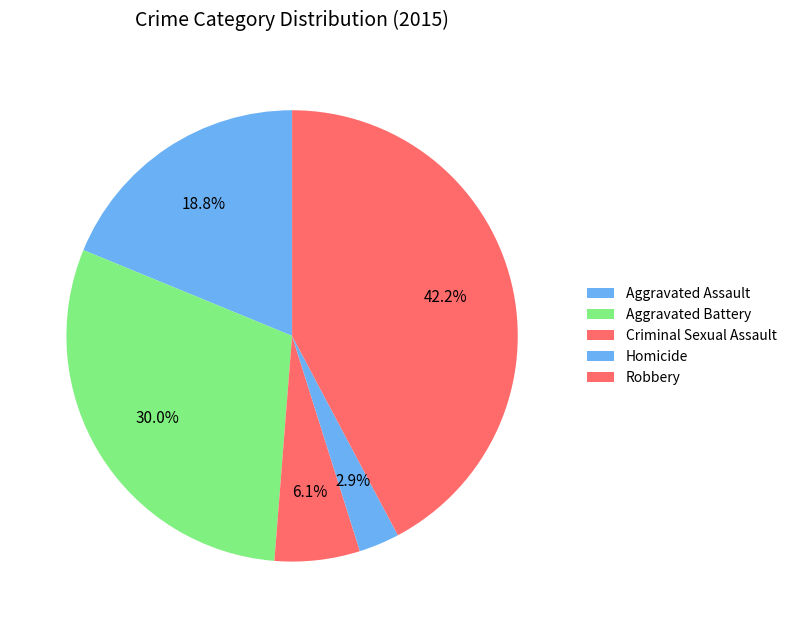

Does any single category account for the majority?

No